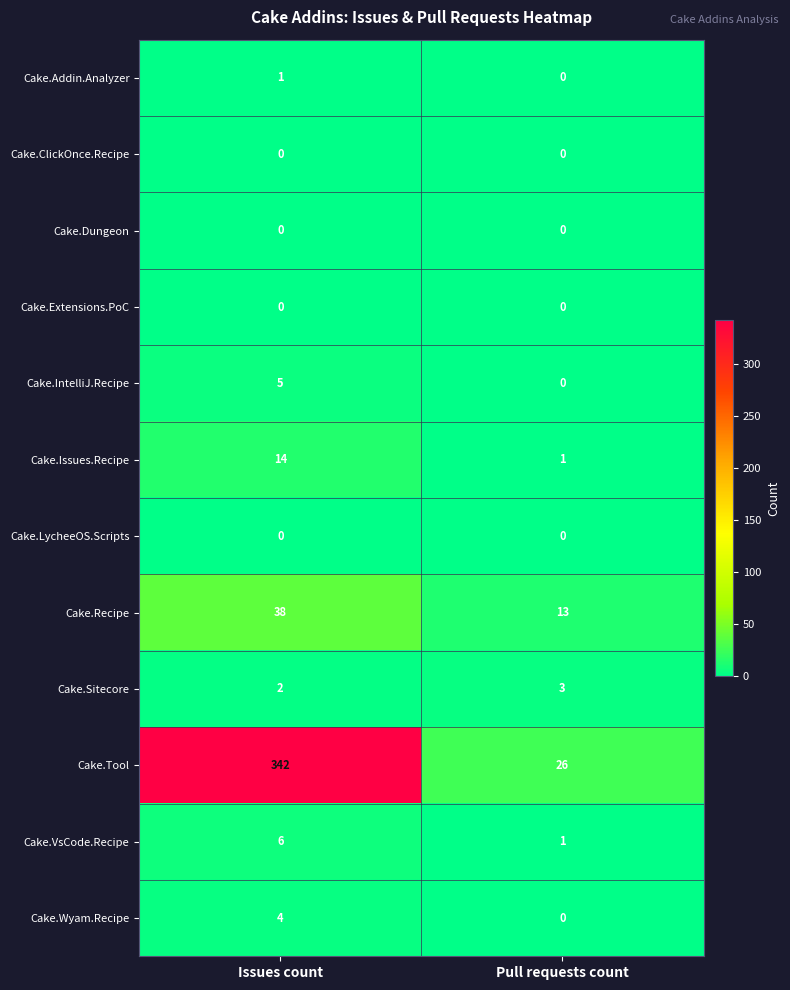

What is the greatest value displayed?

342